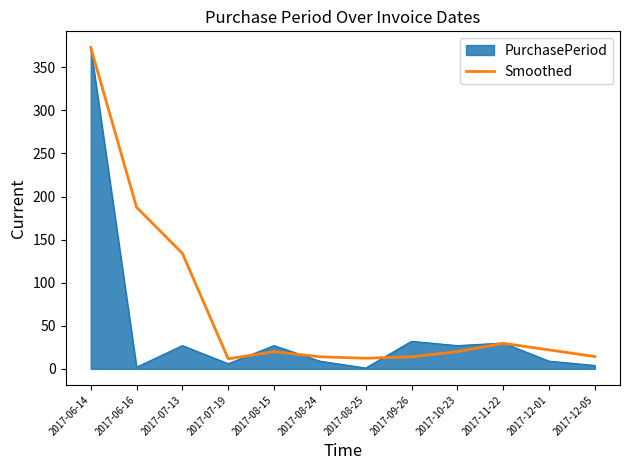

The Smoothed series shows 11.7 at 2017-07-19. True or false?

True